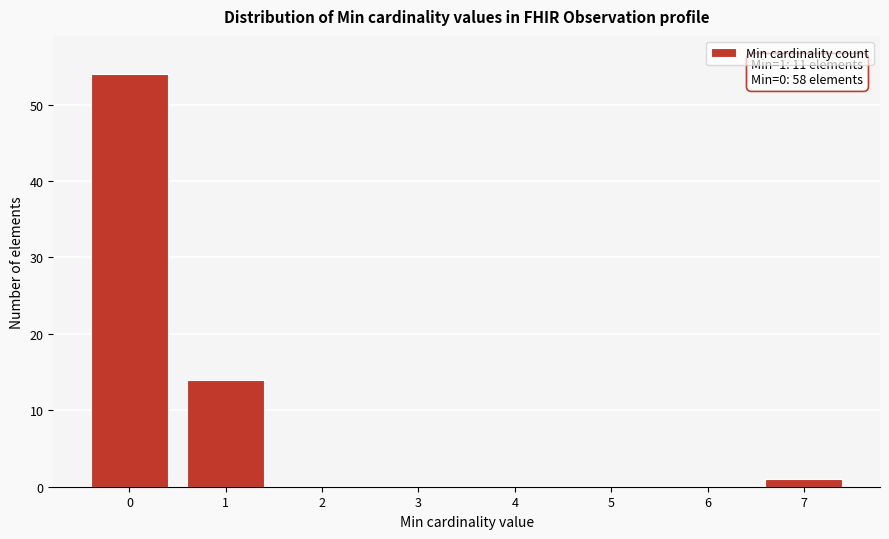

Reading left to right, what are all the values shown in this chart?

0=54	1=14	2=0	3=0	4=0	5=0	6=0	7=1